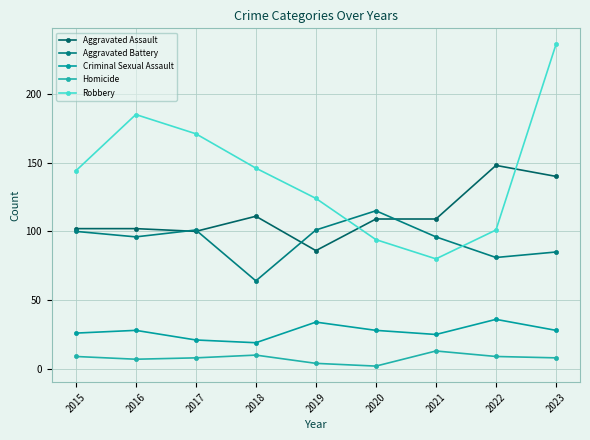

How many lines are shown in the chart?

5